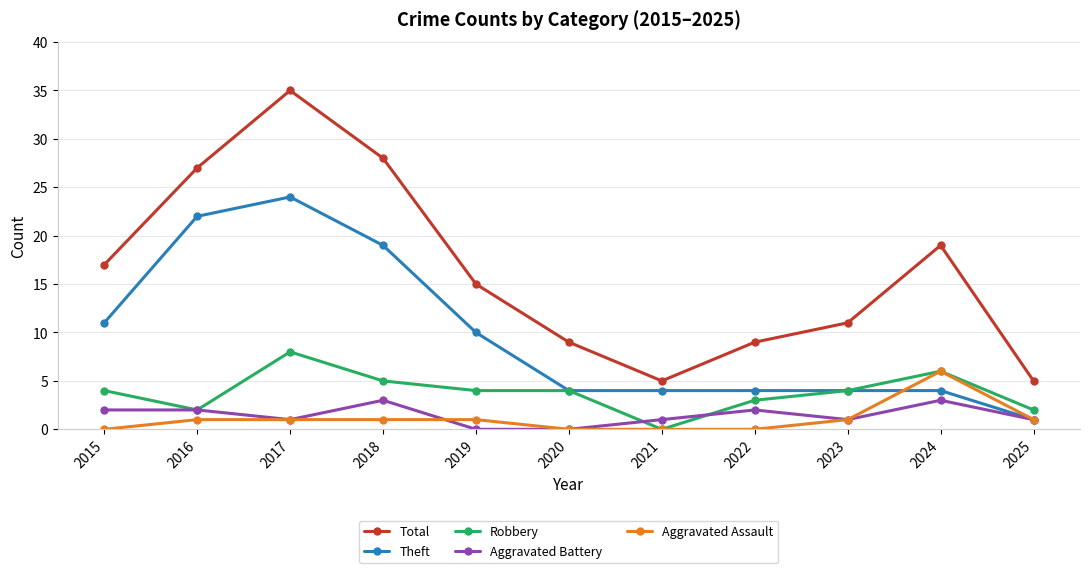

What is the value of the Robbery point at the 11th from the left?

2